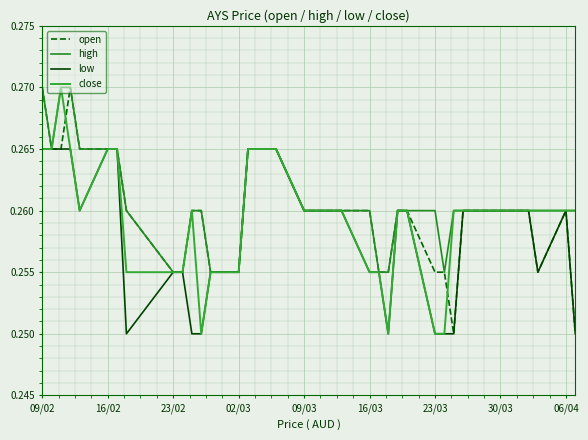

Does the chart have visible grid lines?

Yes